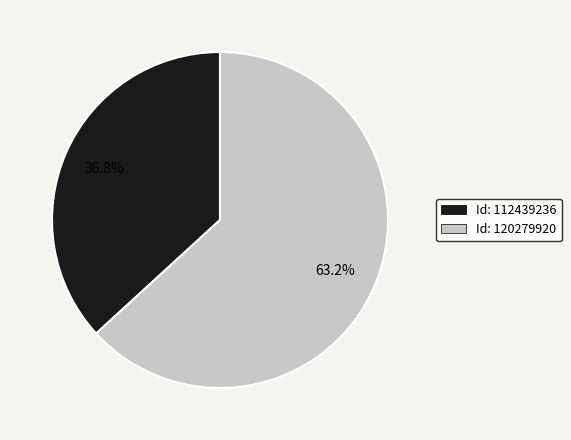

How much of the chart is everything except Id: 112439236?

63.2%